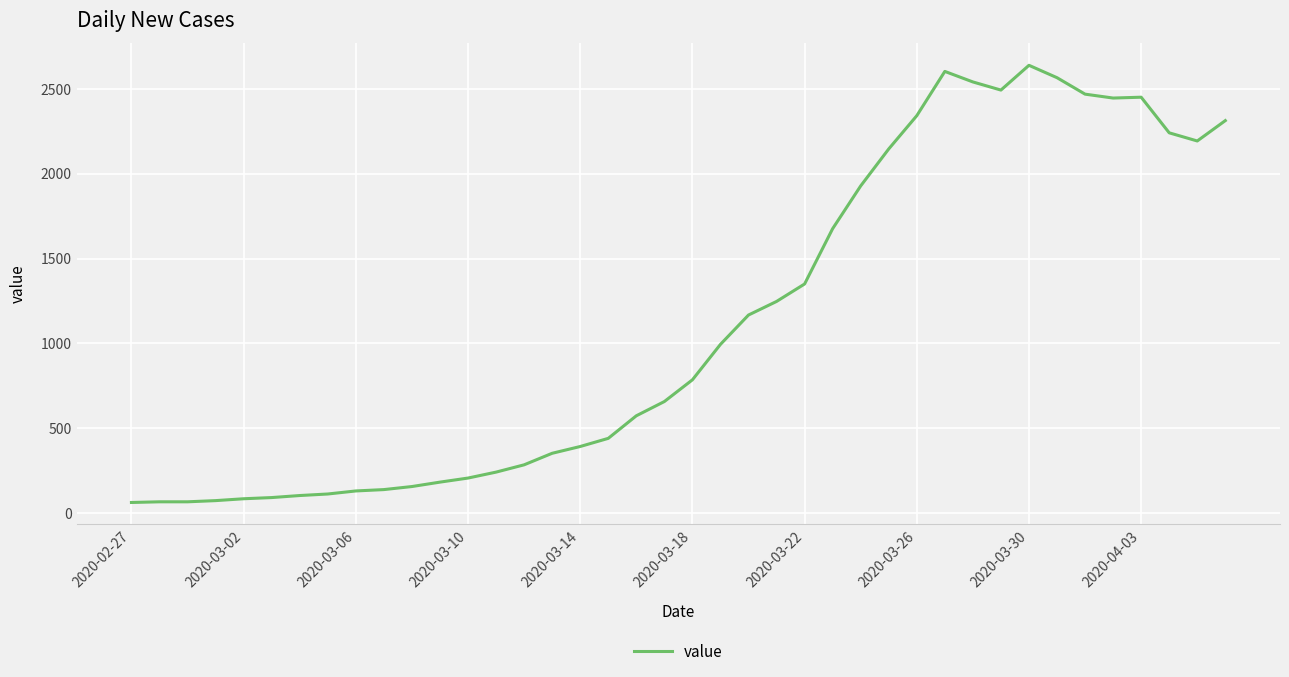

What is the maximum value shown in the chart?

2639